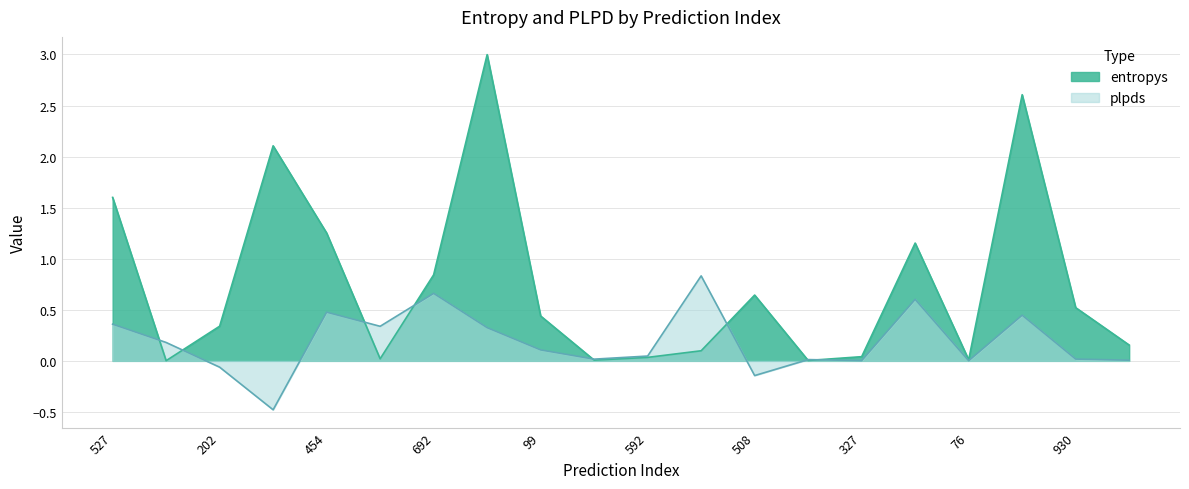

Is the value of plpds at 592 greater than the value of entropys at 751?

Yes